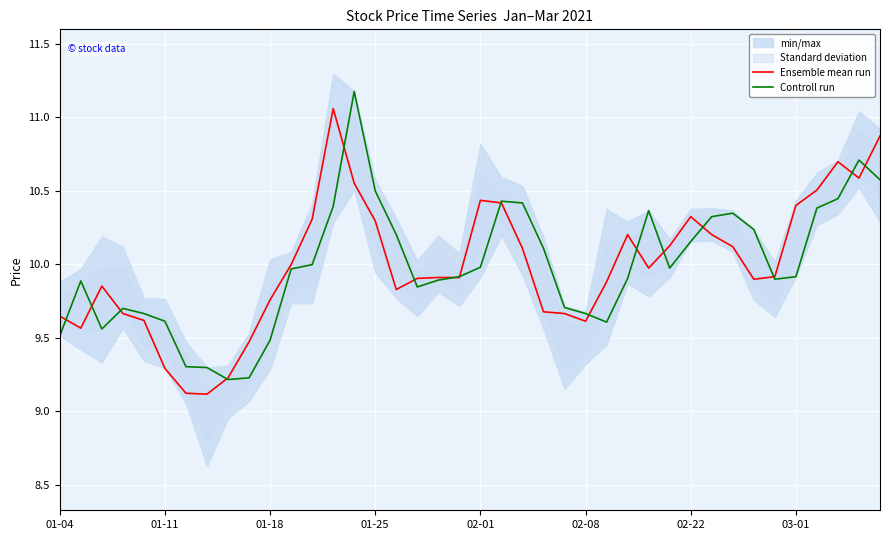

True or false: Ensemble mean run and Controll run intersect in this chart.

True